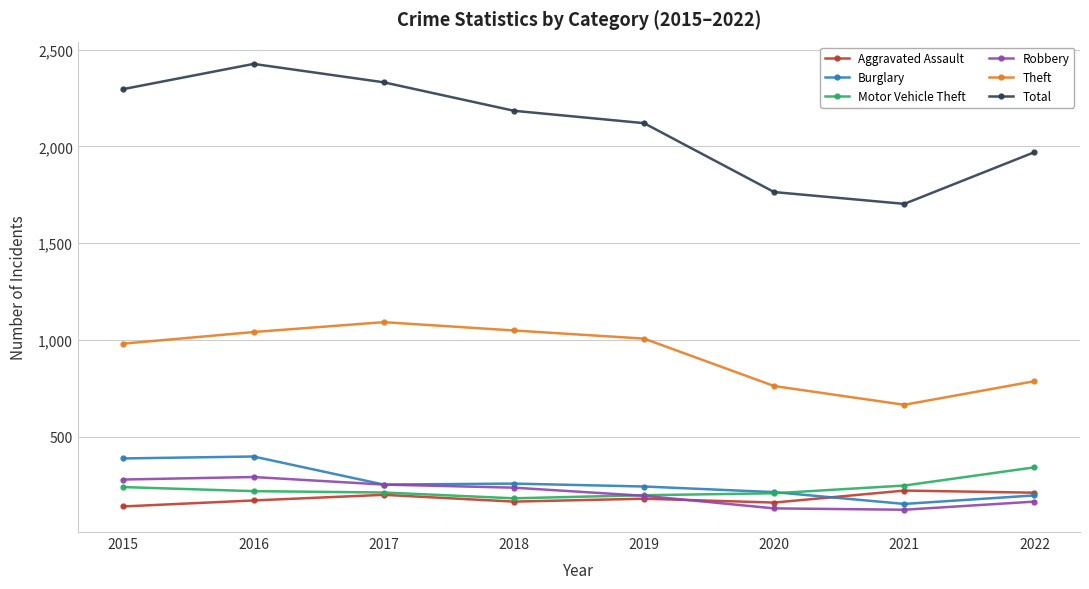

Which series has the widest spread of values?

Total